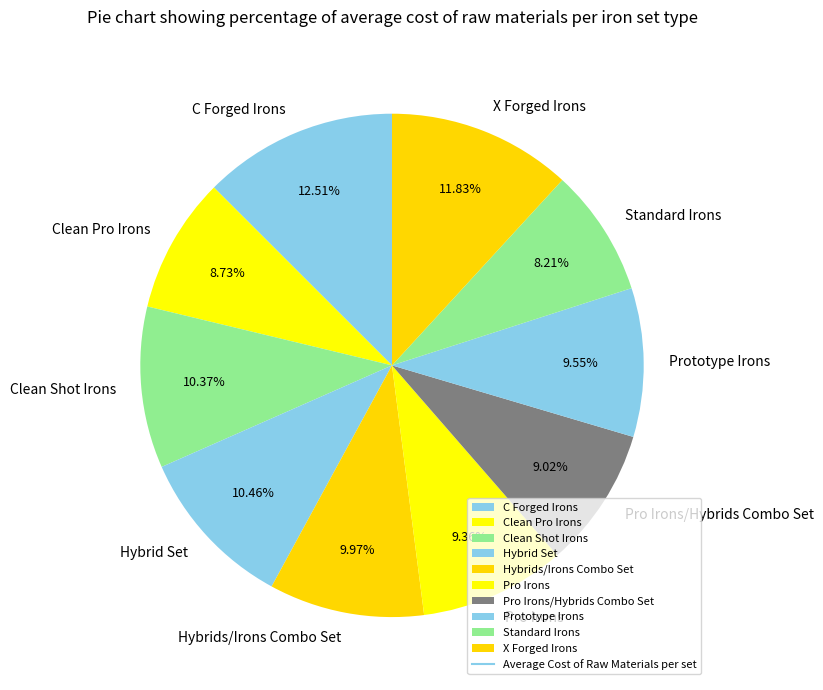

What is the ratio of the value at X Forged Irons to the value at Clean Pro Irons?

1.4